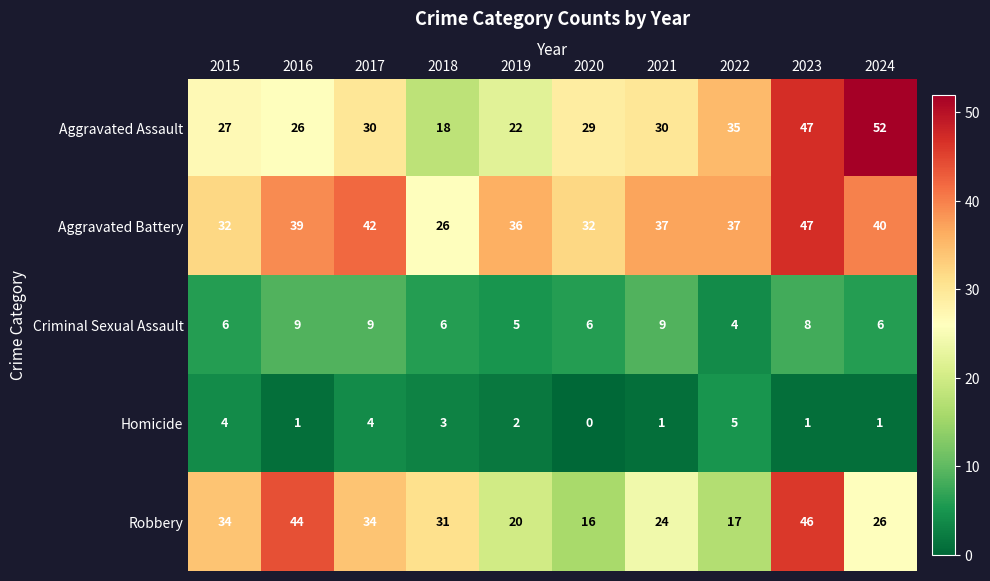

What is the sum of the Aggravated Battery values at 2022 and 2020?

69